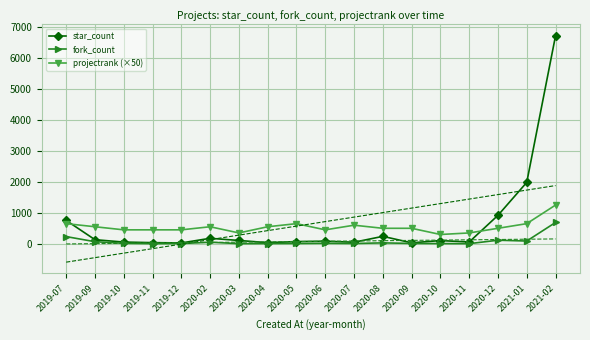

True or false: fork_count and projectrank (×50) intersect in this chart.

False